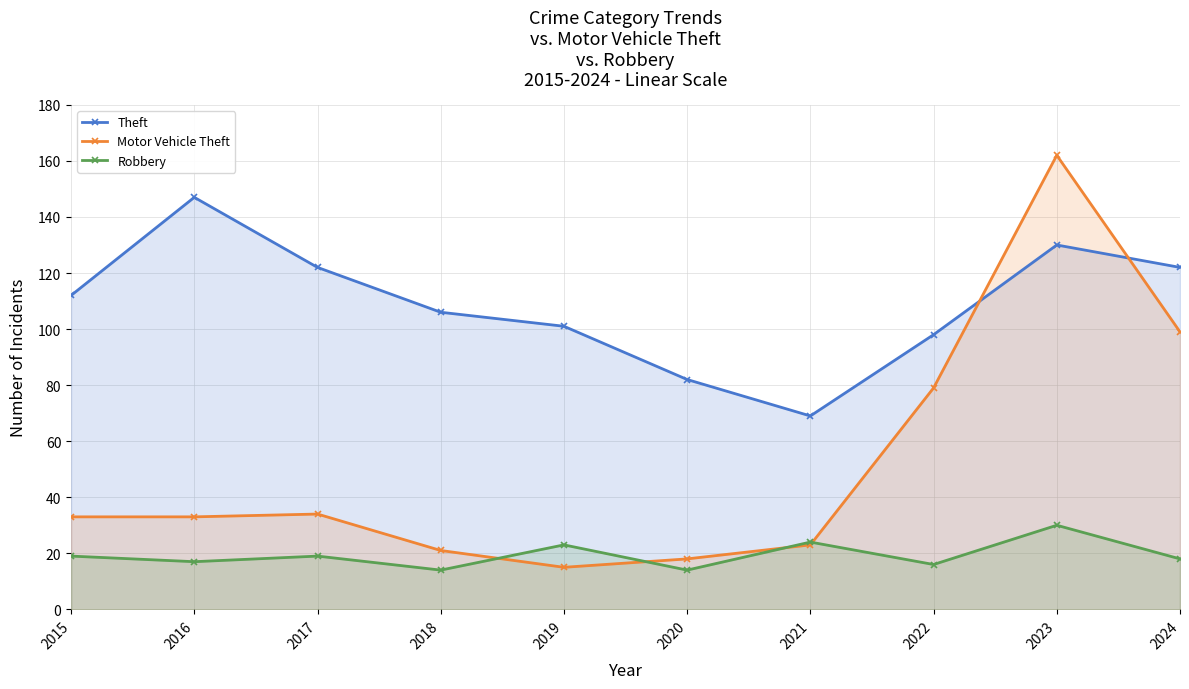

Does the chart have visible grid lines?

Yes